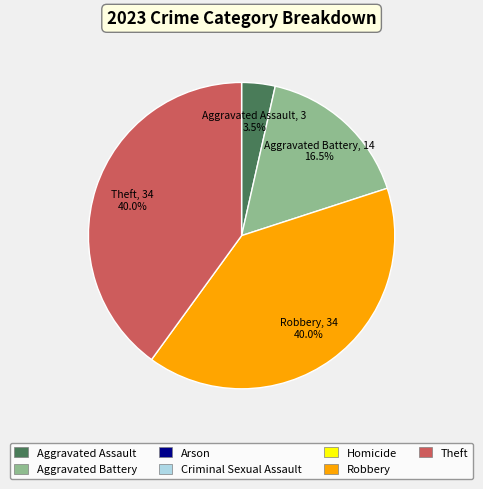

Is there any slice that represents more than half of the pie?

No